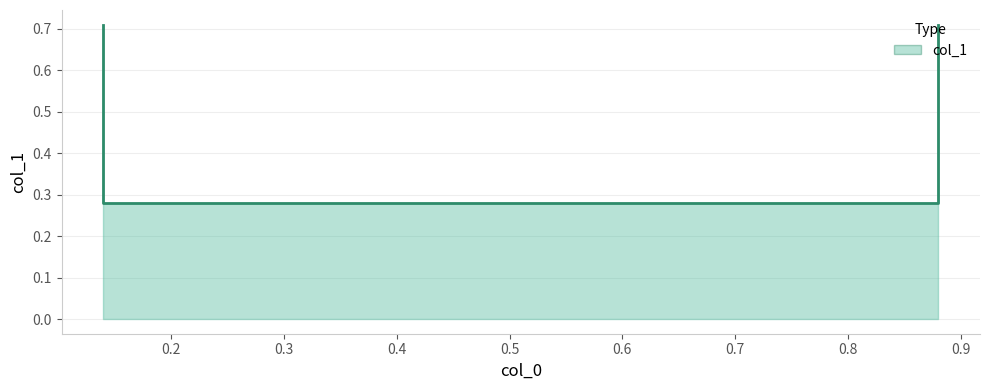

What is the maximum value shown in the chart?

0.7